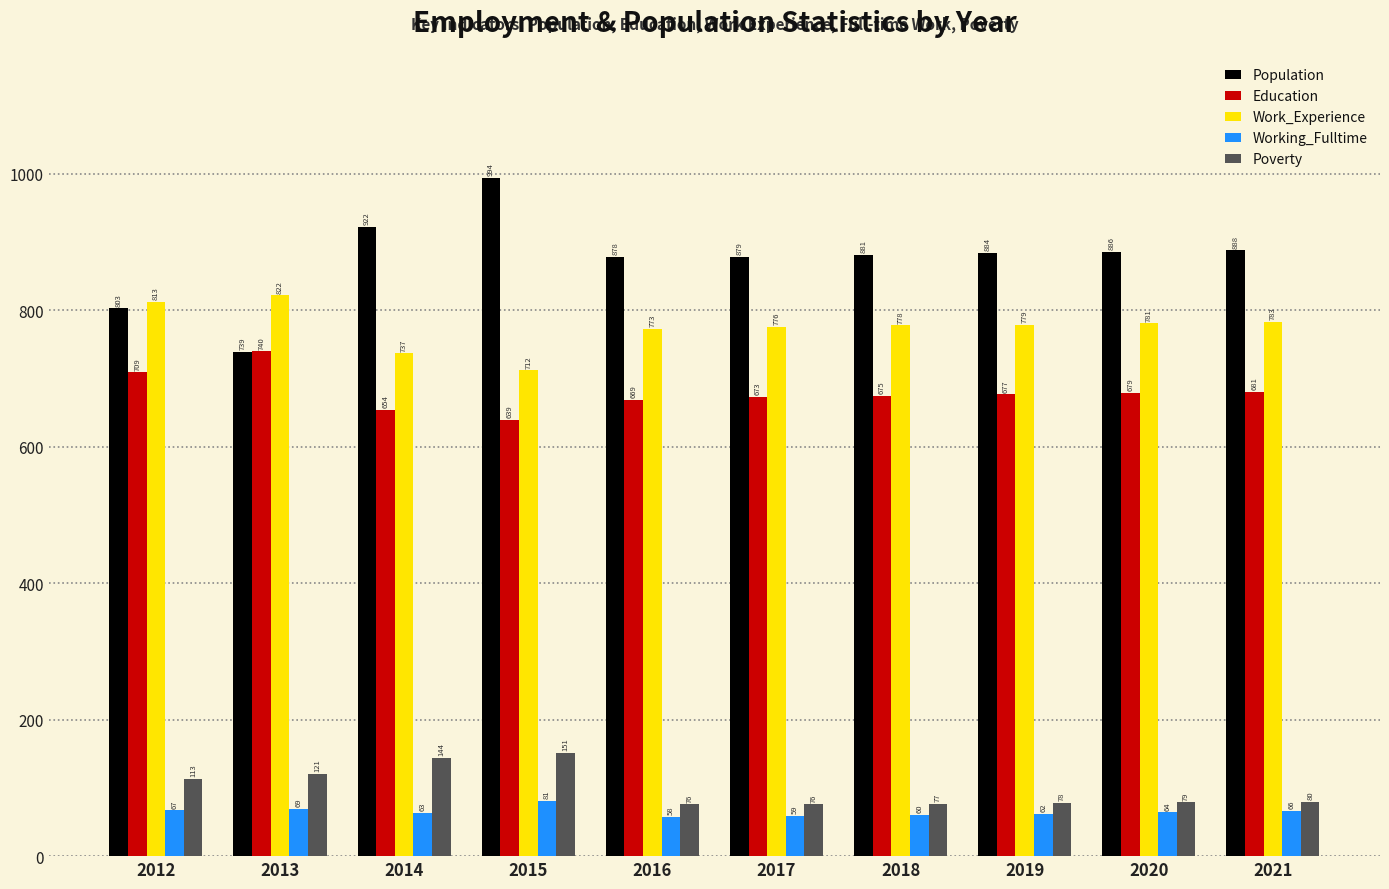

Does the chart contain any negative values?

No